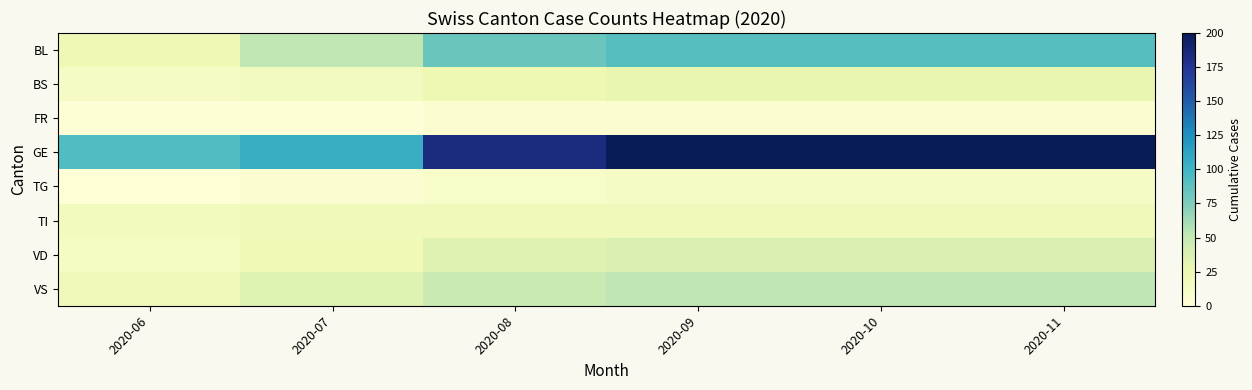

Reading left to right, extract all data points from this chart.

BL: 2020-06=22	2020-07=52	2020-08=83	2020-09=91	2020-10=91	2020-11=91
BS: 2020-06=12	2020-07=16	2020-08=24	2020-09=28	2020-10=28	2020-11=28
FR: 2020-06=2	2020-07=3	2020-08=5	2020-09=5	2020-10=5	2020-11=5
GE: 2020-06=93	2020-07=105	2020-08=183	2020-09=202	2020-10=202	2020-11=202
TG: 2020-06=1	2020-07=6	2020-08=10	2020-09=12	2020-10=12	2020-11=12
TI: 2020-06=17	2020-07=20	2020-08=20	2020-09=20	2020-10=20	2020-11=20
VD: 2020-06=14	2020-07=21	2020-08=34	2020-09=38	2020-10=38	2020-11=38
VS: 2020-06=19	2020-07=35	2020-08=48	2020-09=53	2020-10=53	2020-11=53